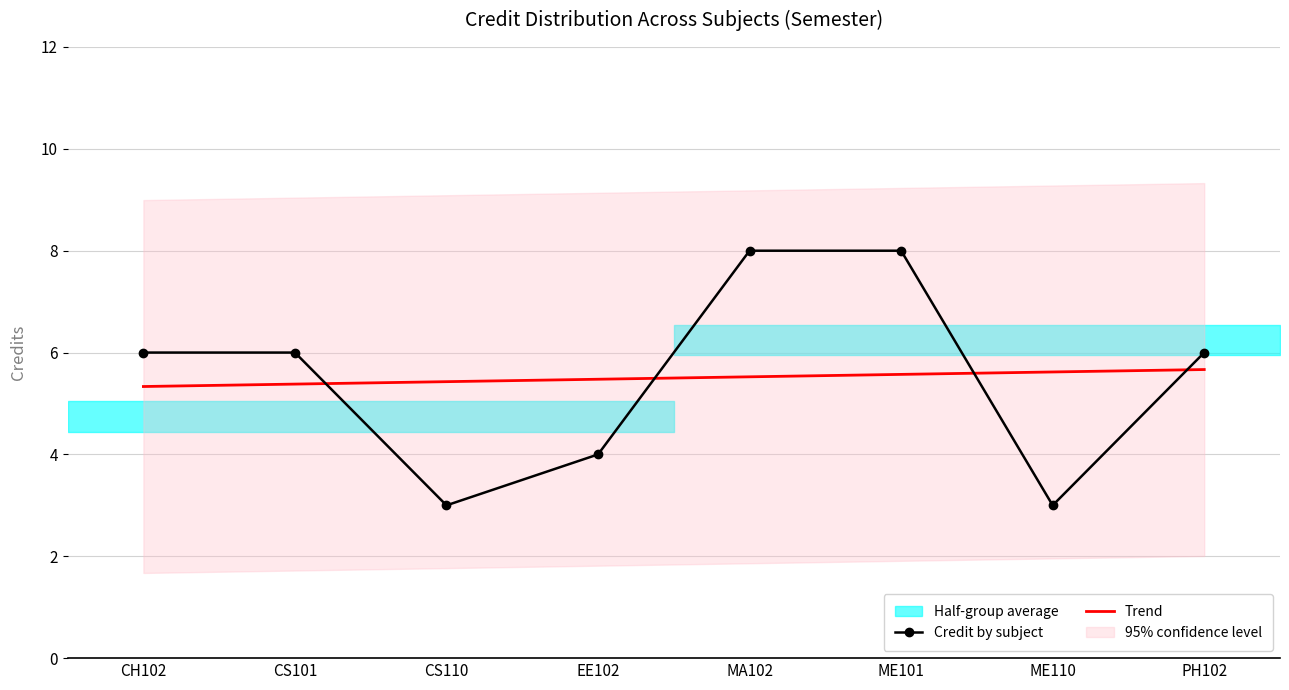

Is it true that the value at CH102 is 6?

True